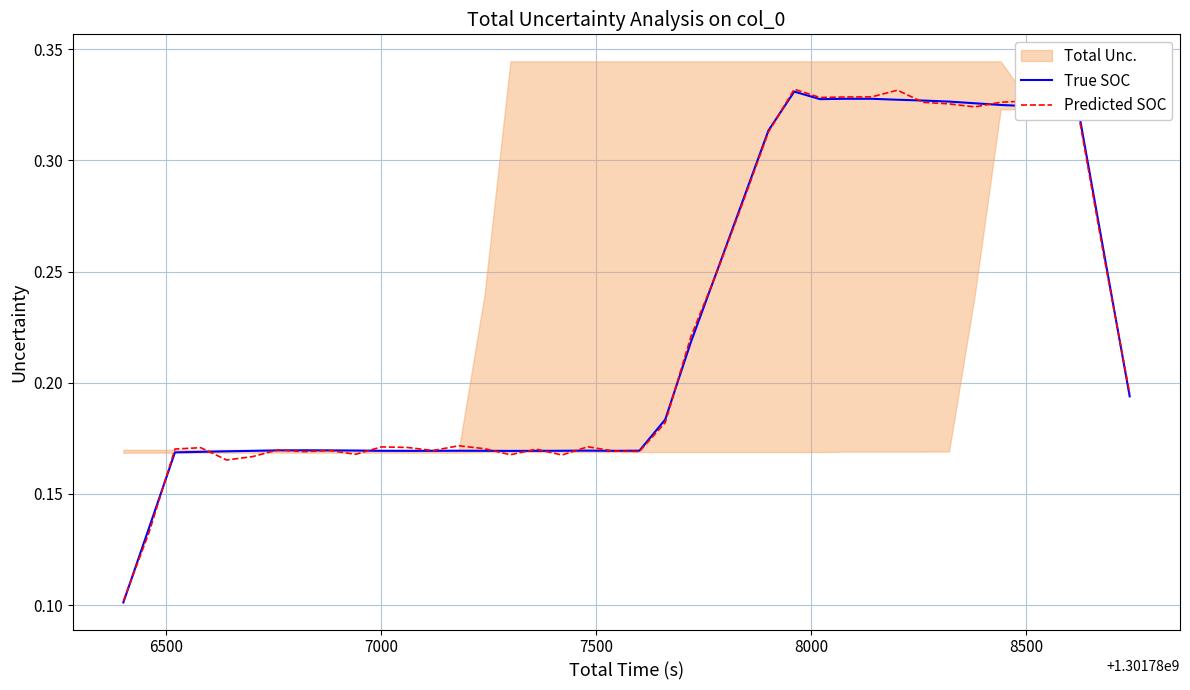

What is the sum of all True SOC values?

9.1